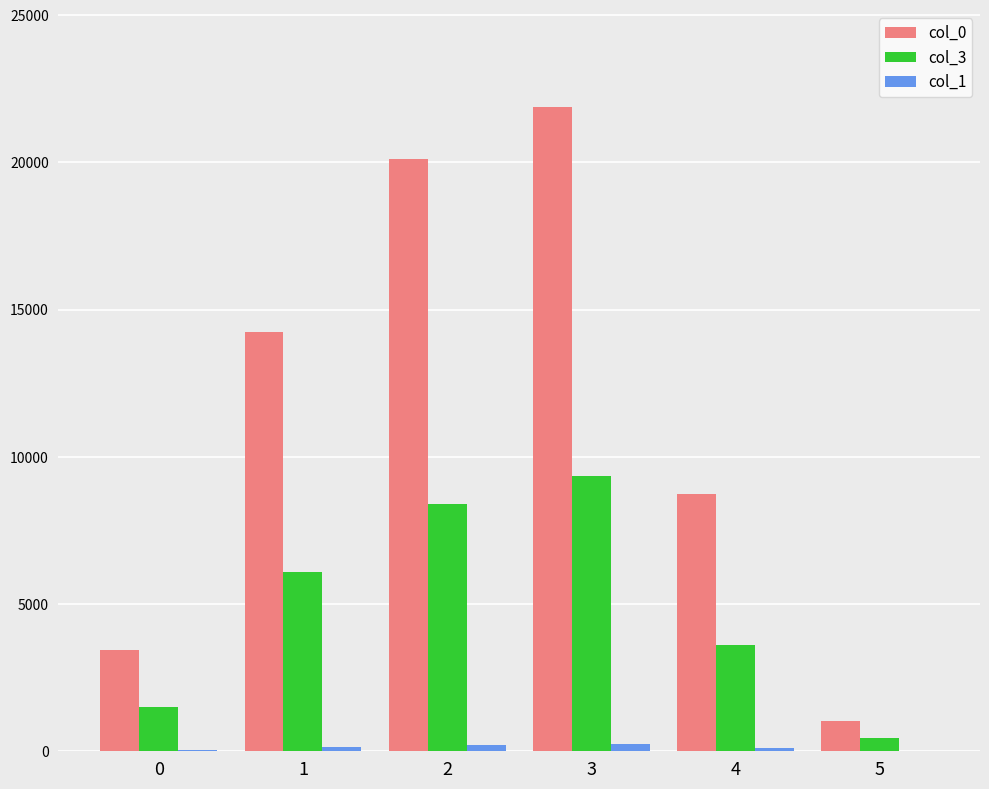

Is it true that col_3 equals 1505 at 0?

True